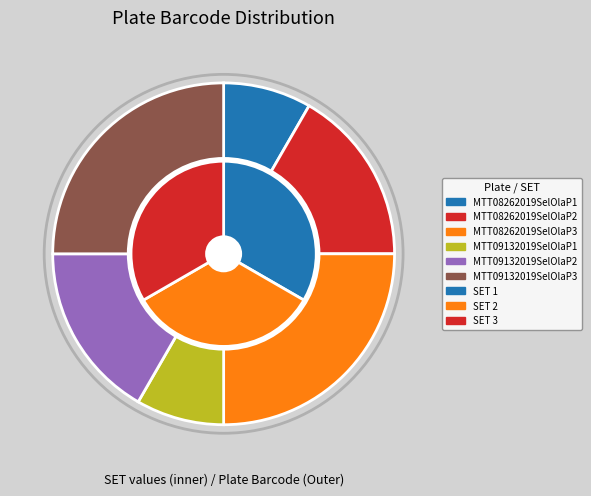

To the nearest percent, what is the combined percentage of MTT08262019SelOlaP2 and MTT09132019SelOlaP1?

25%